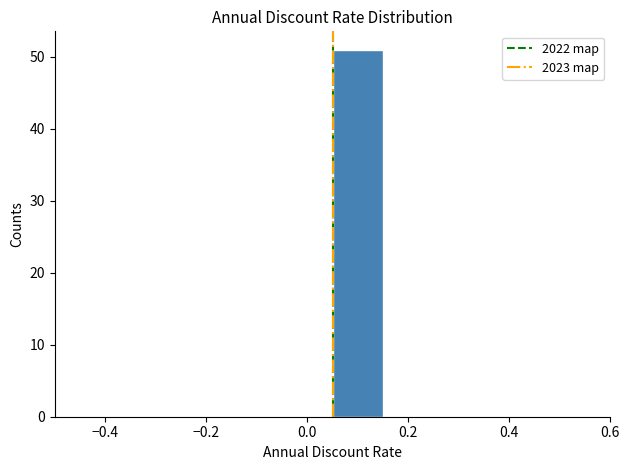

Reading left to right, list every bar in this chart as the range it spans on the x-axis followed by its height. Neither the bar edges nor the heights are printed on the chart, so give them approximately, as read against the axes.

-0.45 to -0.35: 0
-0.35 to -0.25: 0
-0.25 to -0.15: 0
-0.15 to -0.05: 0
-0.05 to 0.05: 0
0.05 to 0.15: 51
0.15 to 0.25: 0
0.25 to 0.35: 0
0.35 to 0.45: 0
0.45 to 0.55: 0